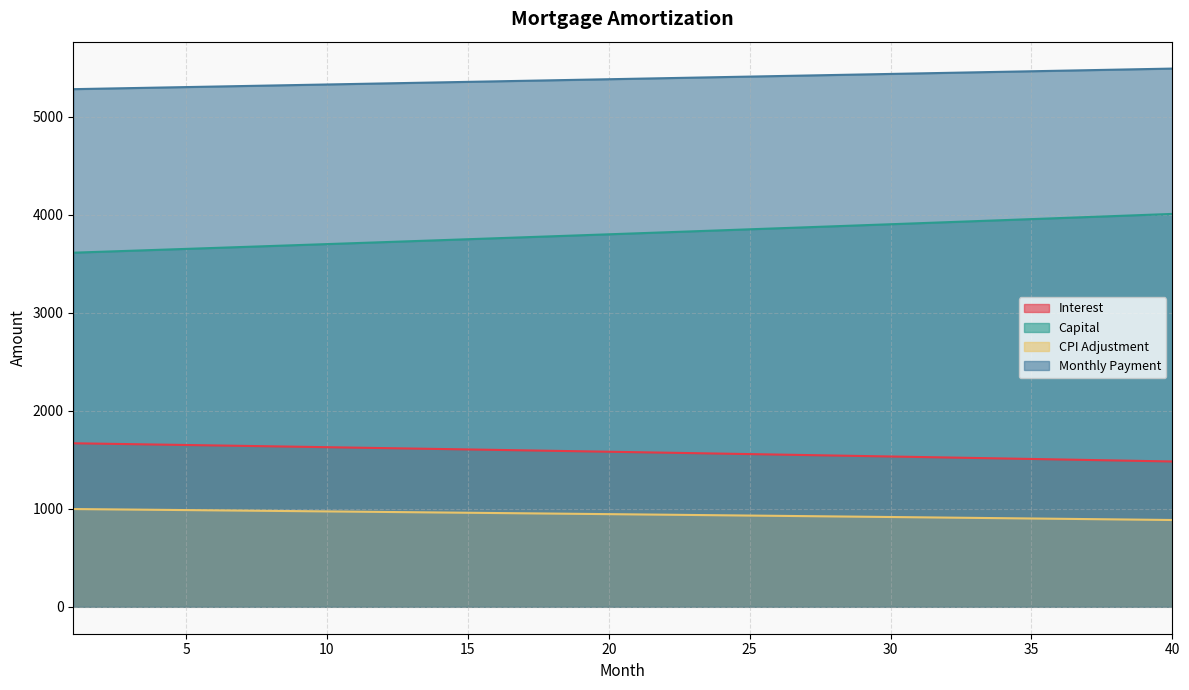

Reading left to right, what are all the values shown in this chart?

opening_balance: 1=1668.3	2=1664.0	3=1659.6	4=1655.2	5=1650.8	6=1646.3	7=1641.9	8=1637.4	9=1632.9	10=1628.4	11=1623.8	12=1619.2	13=1614.7	14=1610.1	15=1605.4	16=1600.8	17=1596.1	18=1591.4	19=1586.7	20=1582.0	21=1577.2	22=1572.4	23=1567.6	24=1562.8	25=1558.0	26=1553.1	27=1548.2	28=1543.3	29=1538.4	30=1533.4	31=1528.4	32=1523.4	33=1518.4	34=1513.4	35=1508.3	36=1503.2	37=1498.1	38=1493.0	39=1487.8	40=1482.6
interest: 1=997.4	2=994.8	3=992.1	4=989.5	5=986.8	6=984.1	7=981.5	8=978.8	9=976.0	10=973.3	11=970.6	12=967.8	13=965.1	14=962.3	15=959.5	16=956.7	17=953.9	18=951.1	19=948.2	20=945.4	21=942.5	22=939.6	23=936.7	24=933.8	25=930.9	26=928.0	27=925.0	28=922.1	29=919.1	30=916.1	31=913.1	32=910.1	33=907.1	34=904.1	35=901.0	36=898.0	37=894.9	38=891.8	39=888.7	40=885.6
month_payment: 1=5280.8	2=5286.1	3=5291.4	4=5296.7	5=5302.0	6=5307.3	7=5312.6	8=5317.9	9=5323.2	10=5328.6	11=5333.9	12=5339.2	13=5344.6	14=5349.9	15=5355.2	16=5360.6	17=5366.0	18=5371.3	19=5376.7	20=5382.1	21=5387.5	22=5392.9	23=5398.2	24=5403.6	25=5409.0	26=5414.4	27=5419.9	28=5425.3	29=5430.7	30=5436.1	31=5441.6	32=5447.0	33=5452.5	34=5457.9	35=5463.4	36=5468.8	37=5474.3	38=5479.8	39=5485.3	40=5490.8
capital: 1=3612.5	2=3622.1	3=3631.8	4=3641.5	5=3651.2	6=3661.0	7=3670.7	8=3680.5	9=3690.3	10=3700.2	11=3710.1	12=3720.0	13=3729.9	14=3739.8	15=3749.8	16=3759.8	17=3769.9	18=3779.9	19=3790.0	20=3800.1	21=3810.3	22=3820.4	23=3830.6	24=3840.8	25=3851.1	26=3861.4	27=3871.7	28=3882.0	29=3892.4	30=3902.7	31=3913.2	32=3923.6	33=3934.1	34=3944.6	35=3955.1	36=3965.6	37=3976.2	38=3986.8	39=3997.5	40=4008.1